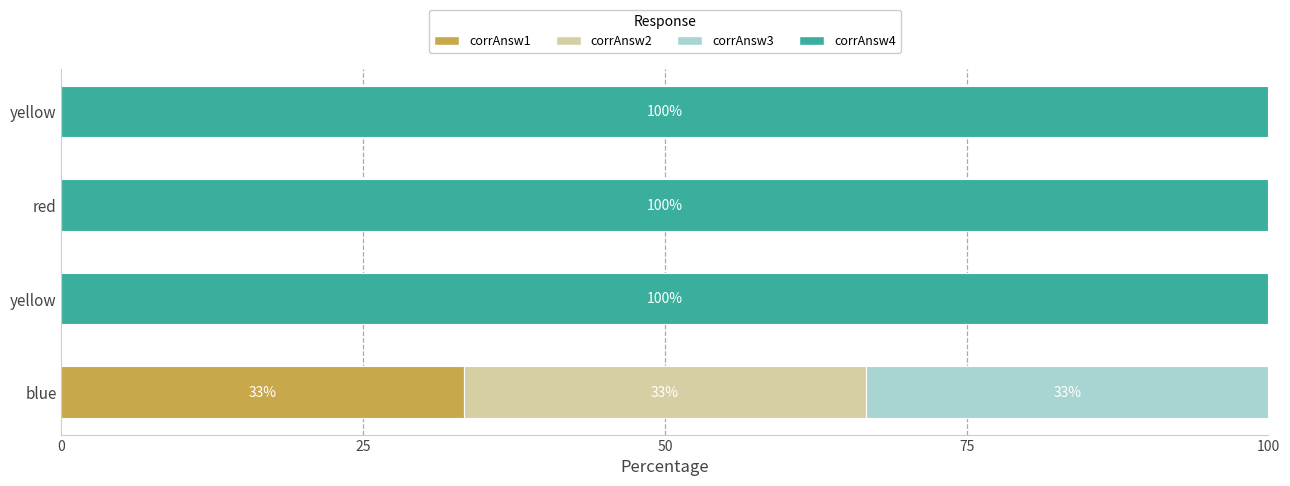

How many data points does each series have?

4